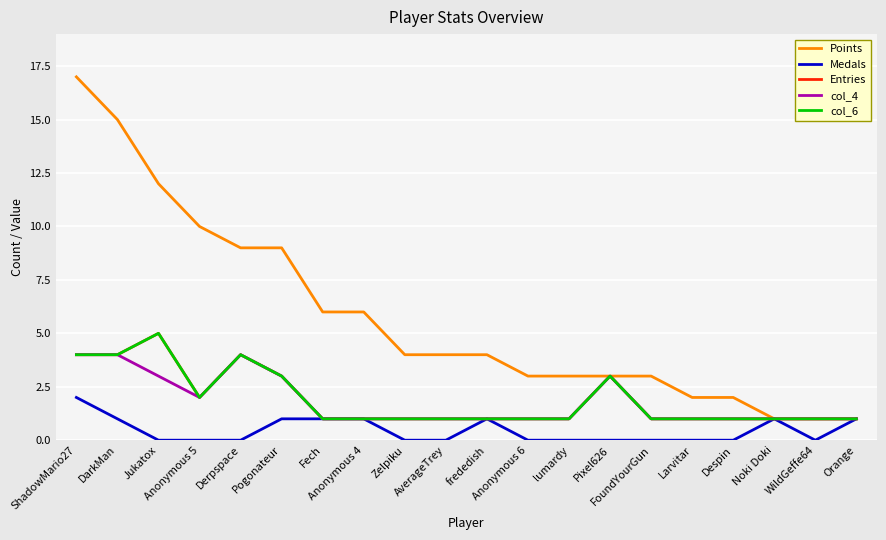

Is this an area chart (filled region under the line)?

No